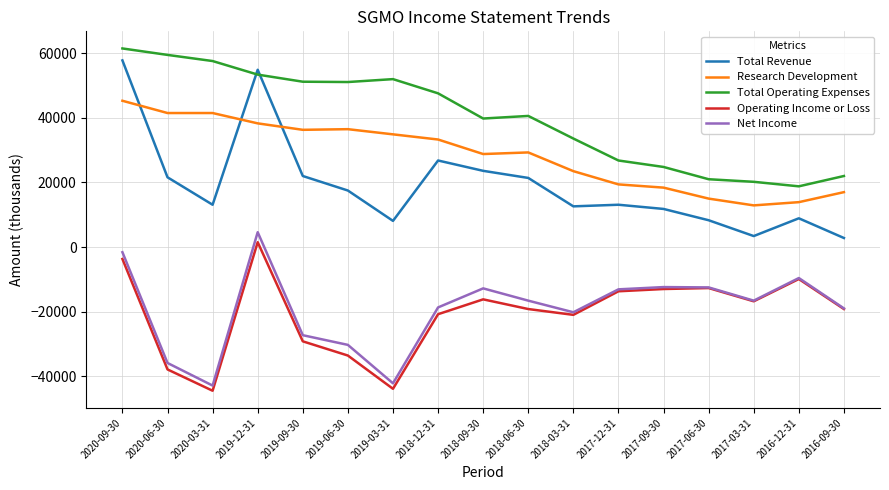

What is the sum of all Operating Income or Loss values?

-353800